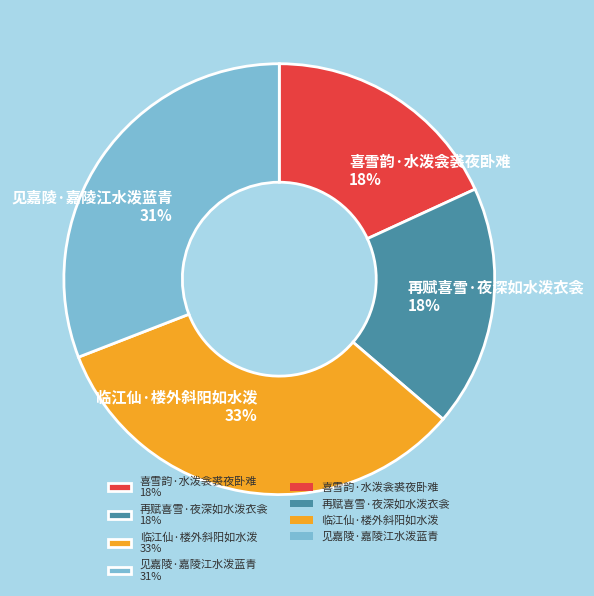

Is it true that 喜雪韵·水泼衾裘夜卧难 18% is 18% of the pie?

True